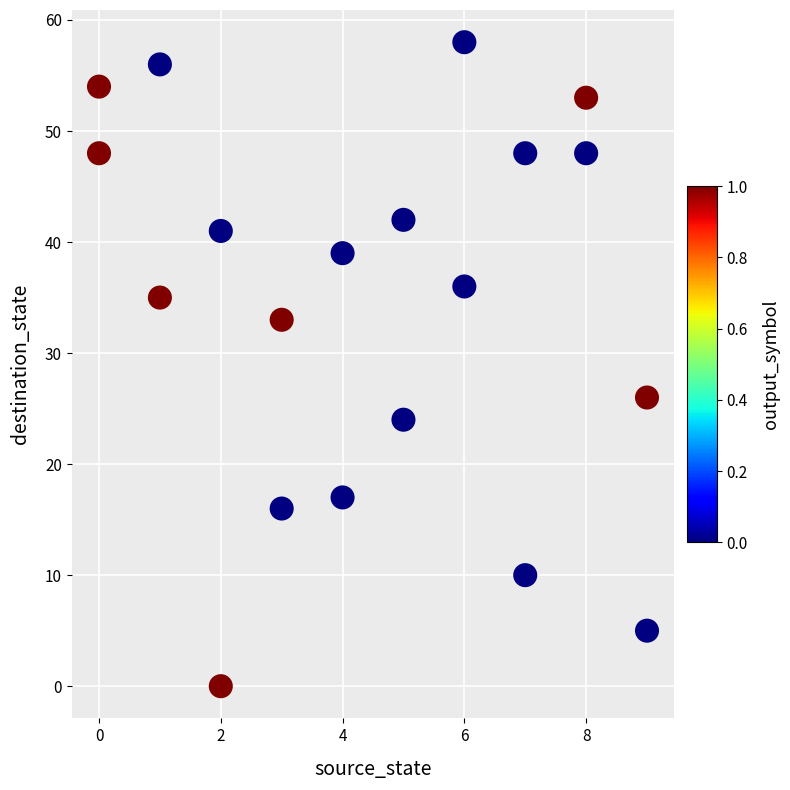

What Y value in the scatter plot is closest to 29?

26